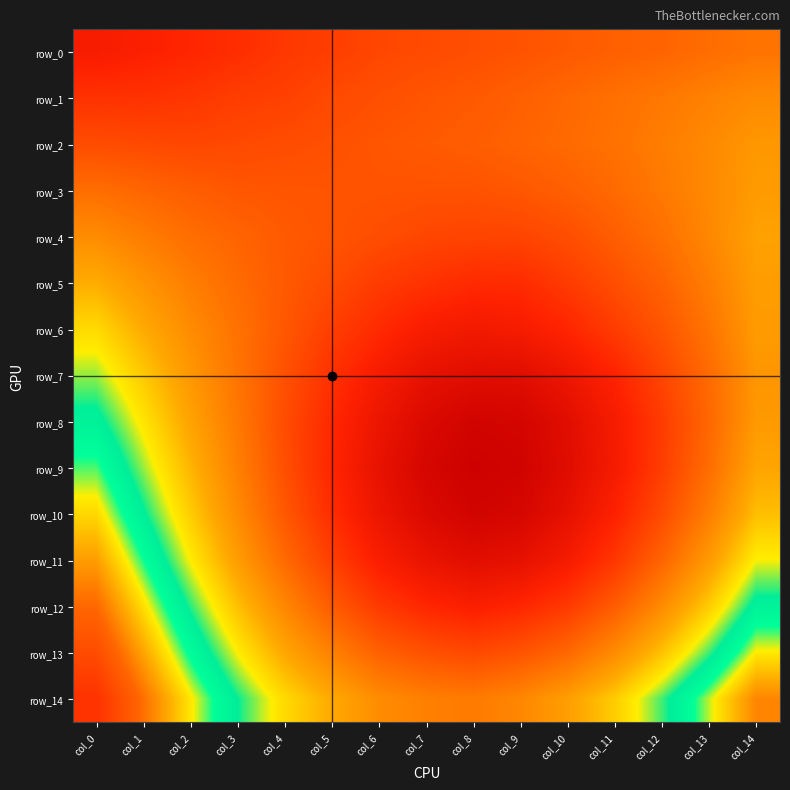

The row_9 series shows 0.4 at col_9. True or false?

False